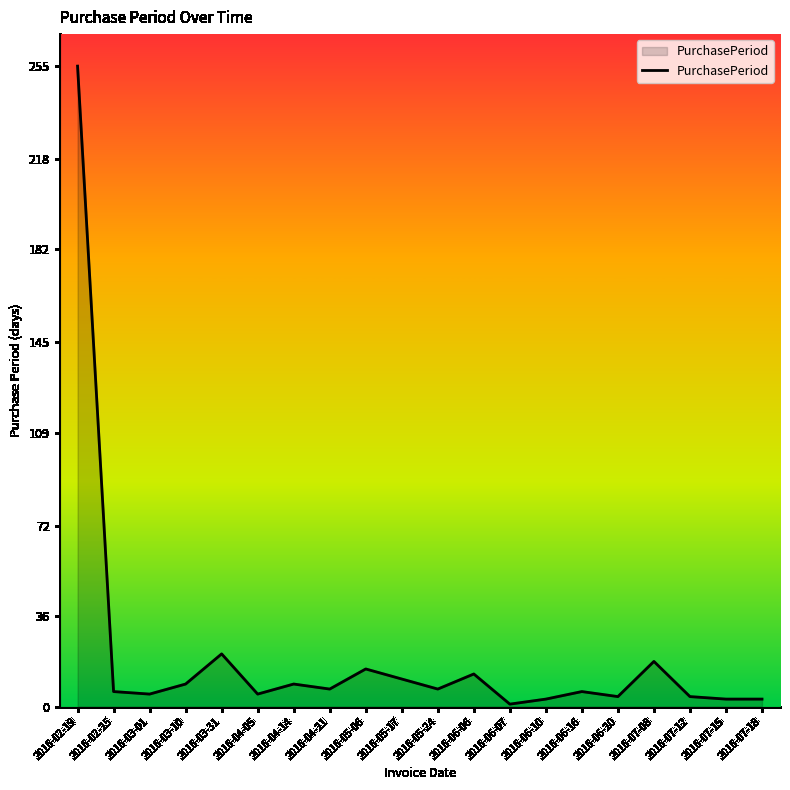

What is the change in value from 2016-04-14 to 2016-05-17?

+2